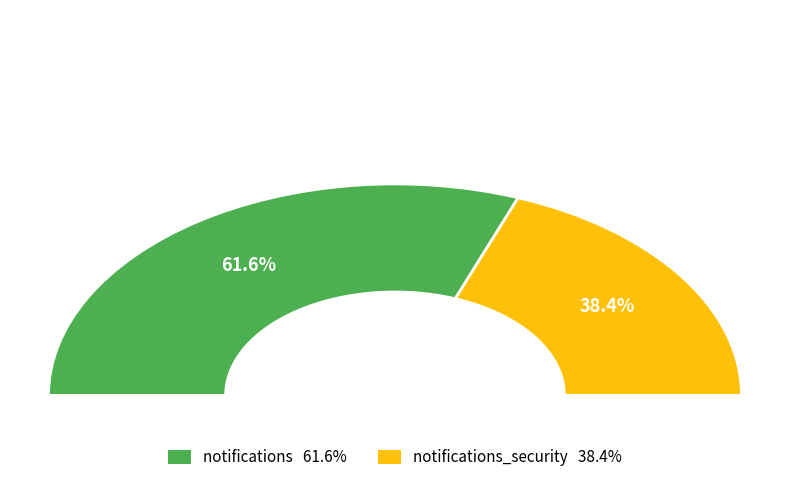

Is it true that notifications is 75% of the pie?

False